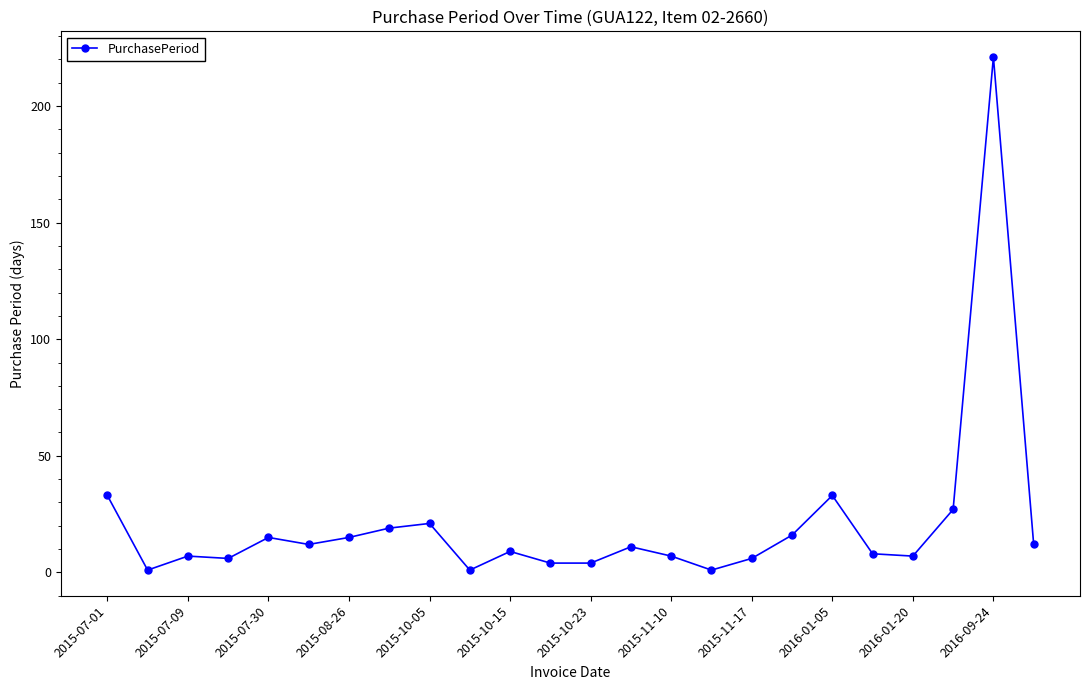

What is the maximum value shown in the chart?

221